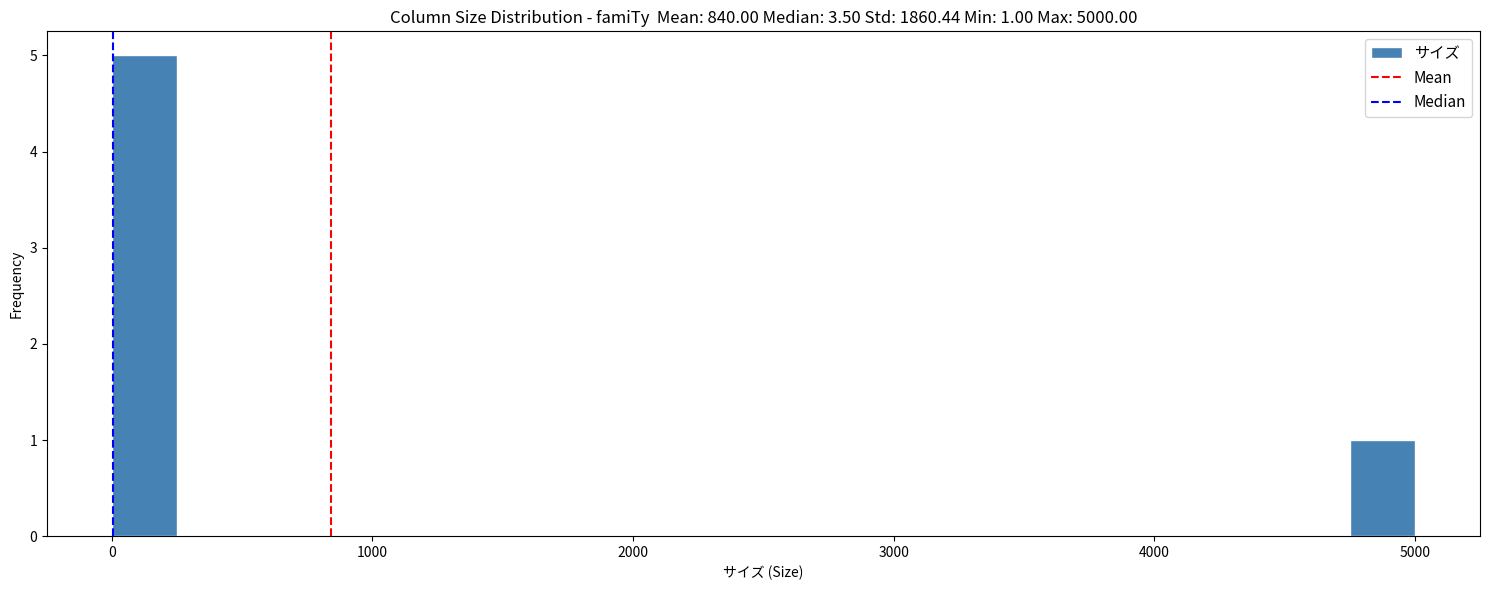

Around what value on the x-axis is the tallest bar? Give the approximate position of its centre, as read against the axis.

100